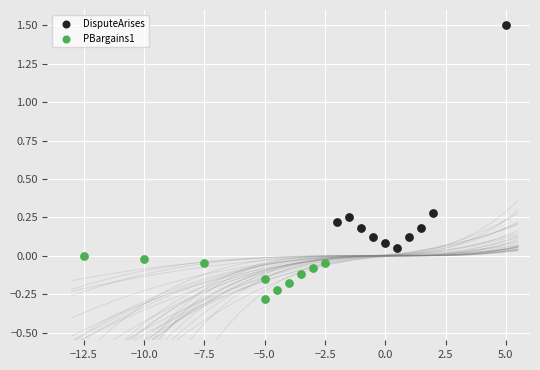

Which series has the widest spread of Y values?

DisputeArises